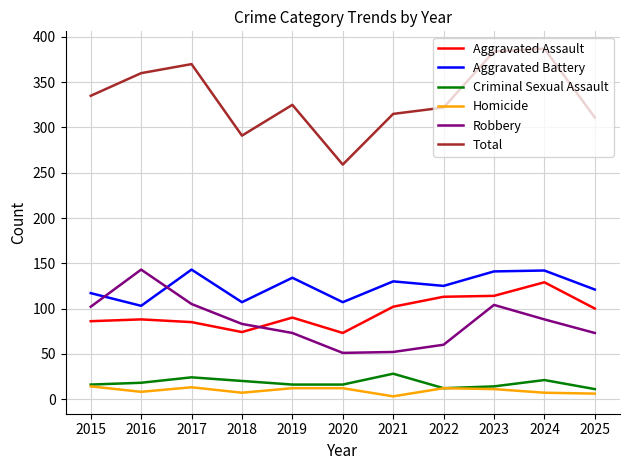

At which label does Total reach its minimum?

2020